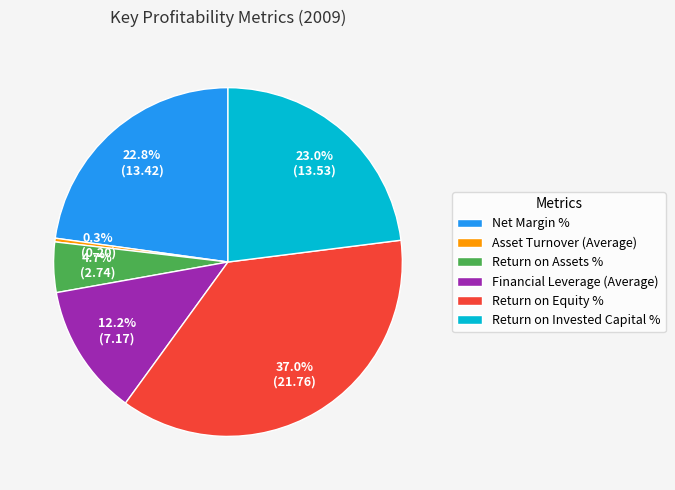

To the nearest percent, what is the difference between the largest and smallest slice percentages?

37%